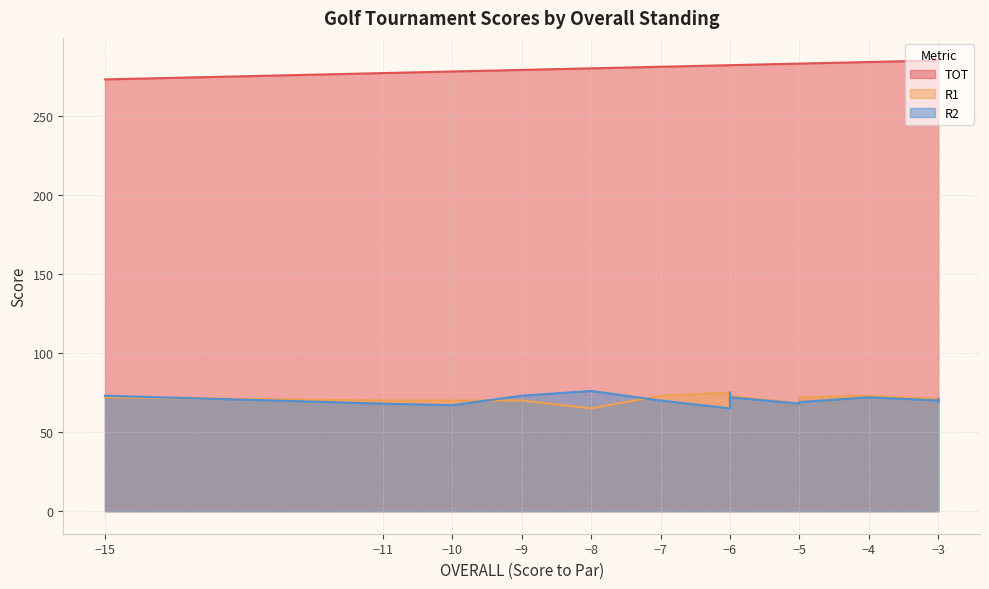

Where is the first local maximum for R1?

-6